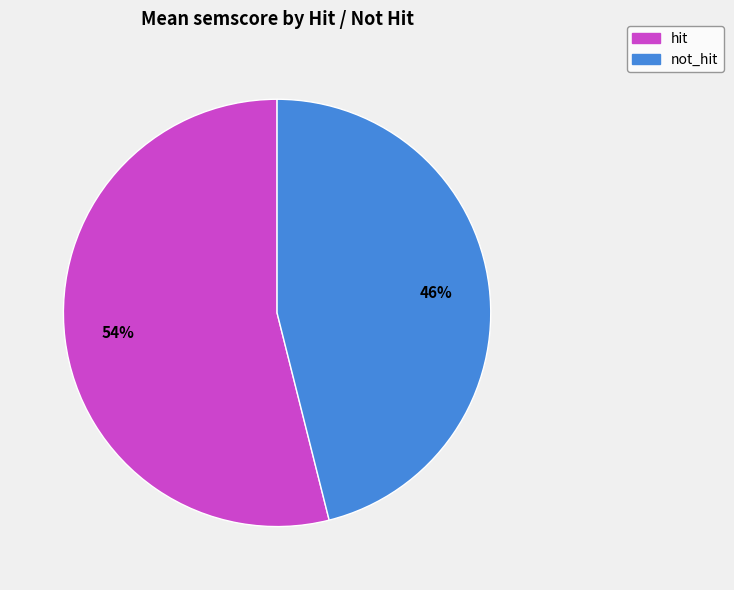

Which slice represents more than half of the pie?

hit